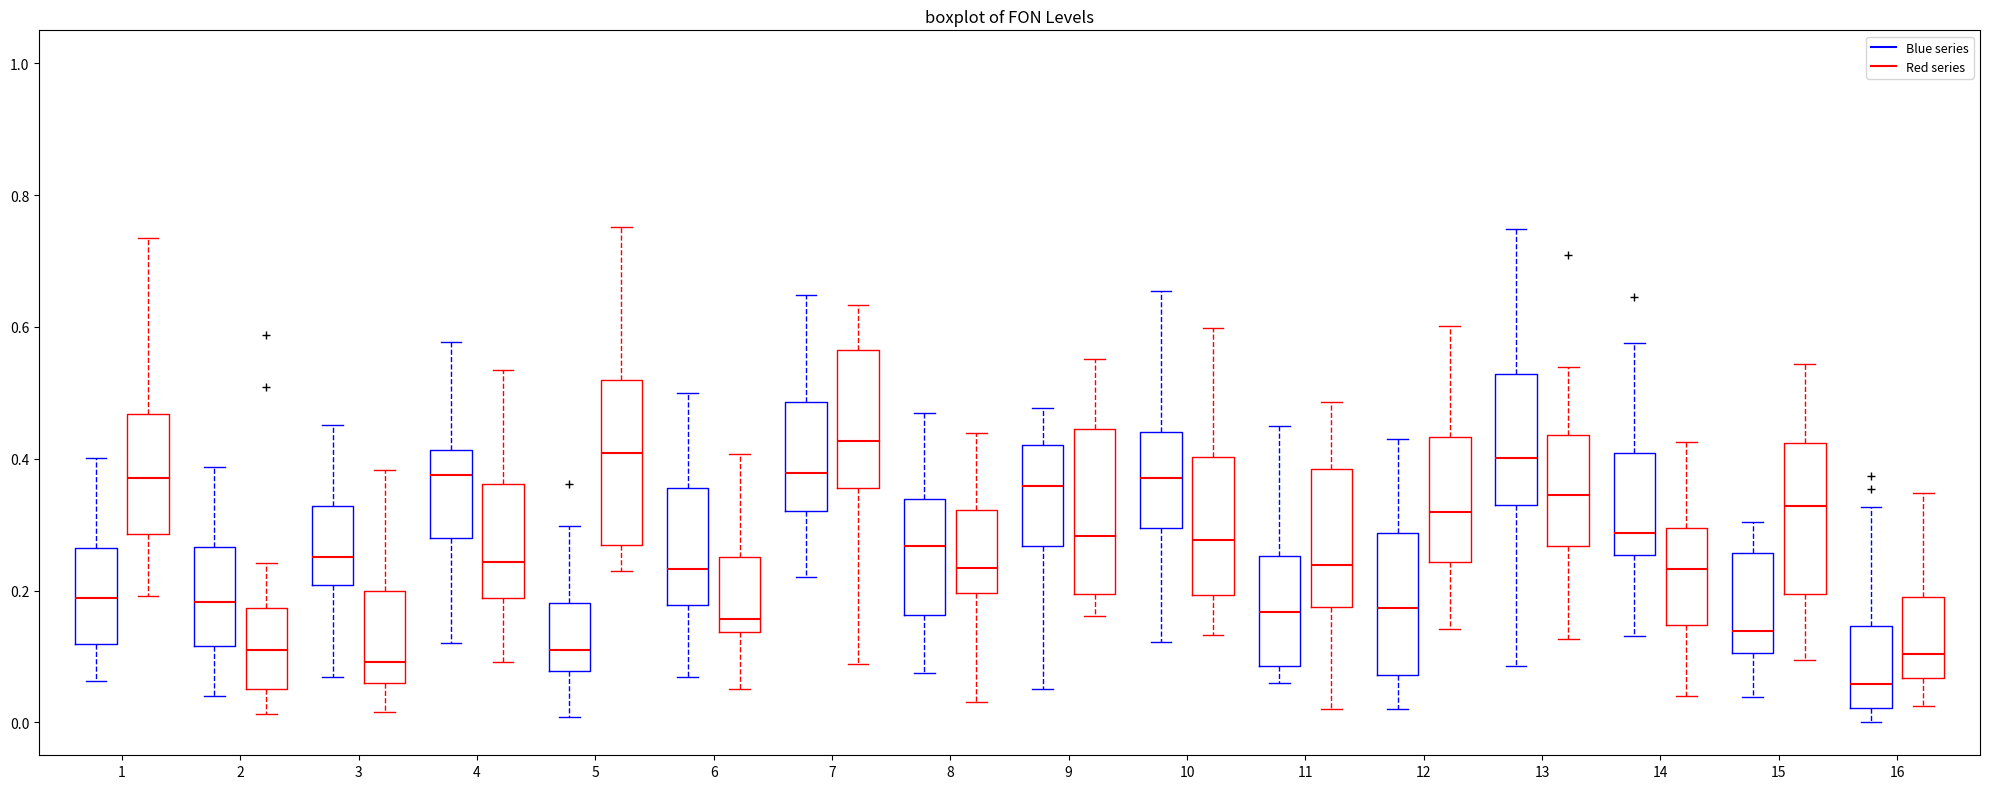

Reading left to right, read every box against the y-axis: the position of its median line, the range the box covers, and the ends of its whiskers. The values are not printed on the chart, so give them approximately, as read against the axis.

1 (Blue series): median 0.18, box 0.12 to 0.26, whiskers 0.06 to 0.40
1 (Red series): median 0.38, box 0.28 to 0.46, whiskers 0.20 to 0.74
2 (Blue series): median 0.18, box 0.12 to 0.26, whiskers 0.04 to 0.38
2 (Red series): median 0.10, box 0.06 to 0.18, whiskers 0.02 to 0.24
3 (Blue series): median 0.26, box 0.20 to 0.32, whiskers 0.06 to 0.46
3 (Red series): median 0.10, box 0.06 to 0.20, whiskers 0.02 to 0.38
4 (Blue series): median 0.38, box 0.28 to 0.42, whiskers 0.12 to 0.58
4 (Red series): median 0.24, box 0.18 to 0.36, whiskers 0.10 to 0.54
5 (Blue series): median 0.10, box 0.08 to 0.18, whiskers 0.00 to 0.30
5 (Red series): median 0.40, box 0.26 to 0.52, whiskers 0.22 to 0.76
6 (Blue series): median 0.24, box 0.18 to 0.36, whiskers 0.06 to 0.50
6 (Red series): median 0.16, box 0.14 to 0.26, whiskers 0.06 to 0.40
7 (Blue series): median 0.38, box 0.32 to 0.48, whiskers 0.22 to 0.64
7 (Red series): median 0.42, box 0.36 to 0.56, whiskers 0.08 to 0.64
8 (Blue series): median 0.26, box 0.16 to 0.34, whiskers 0.08 to 0.46
8 (Red series): median 0.24, box 0.20 to 0.32, whiskers 0.04 to 0.44
9 (Blue series): median 0.36, box 0.26 to 0.42, whiskers 0.06 to 0.48
9 (Red series): median 0.28, box 0.20 to 0.44, whiskers 0.16 to 0.56
10 (Blue series): median 0.38, box 0.30 to 0.44, whiskers 0.12 to 0.66
10 (Red series): median 0.28, box 0.20 to 0.40, whiskers 0.14 to 0.60
11 (Blue series): median 0.16, box 0.08 to 0.26, whiskers 0.06 to 0.44
11 (Red series): median 0.24, box 0.18 to 0.38, whiskers 0.02 to 0.48
12 (Blue series): median 0.18, box 0.08 to 0.28, whiskers 0.02 to 0.44
12 (Red series): median 0.32, box 0.24 to 0.44, whiskers 0.14 to 0.60
13 (Blue series): median 0.40, box 0.32 to 0.52, whiskers 0.08 to 0.74
13 (Red series): median 0.34, box 0.26 to 0.44, whiskers 0.12 to 0.54
14 (Blue series): median 0.28, box 0.26 to 0.40, whiskers 0.14 to 0.58
14 (Red series): median 0.24, box 0.14 to 0.30, whiskers 0.04 to 0.42
15 (Blue series): median 0.14, box 0.10 to 0.26, whiskers 0.04 to 0.30
15 (Red series): median 0.32, box 0.20 to 0.42, whiskers 0.10 to 0.54
16 (Blue series): median 0.06, box 0.02 to 0.14, whiskers 0.00 to 0.32
16 (Red series): median 0.10, box 0.06 to 0.20, whiskers 0.02 to 0.34